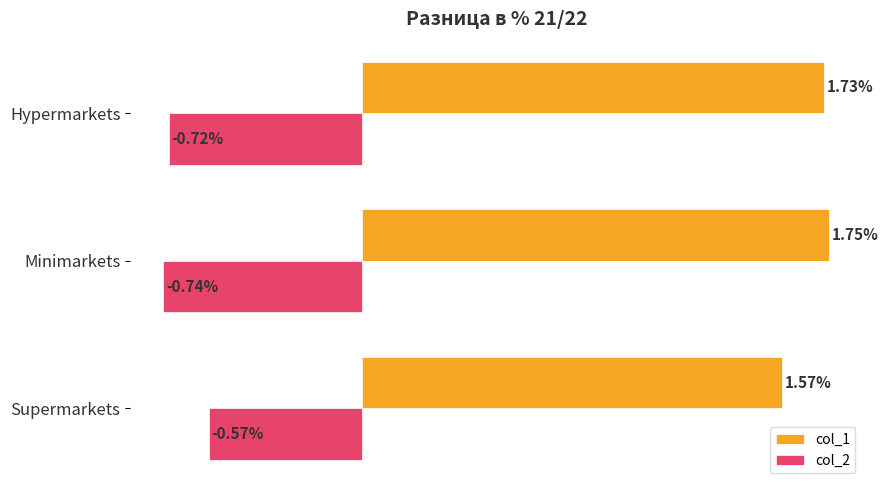

Which series has the widest spread of values?

col_1